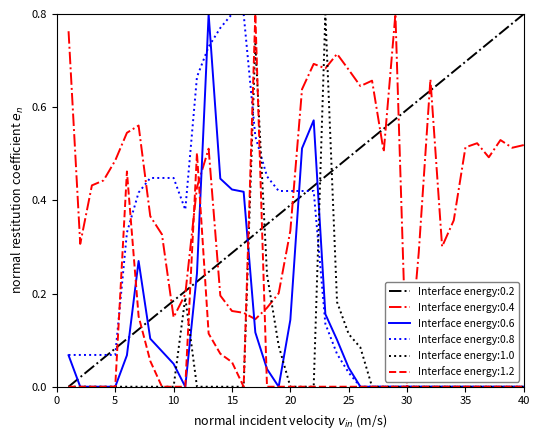

True or false: Interface energy:0.6 and Interface energy:0.2 intersect in this chart.

True